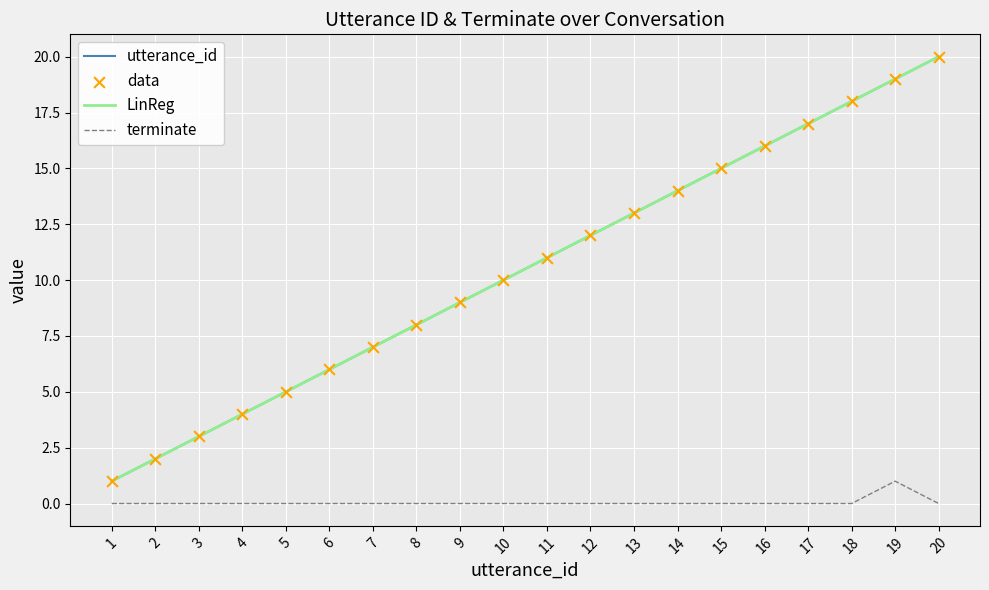

Is this an area chart (filled region under the line)?

No